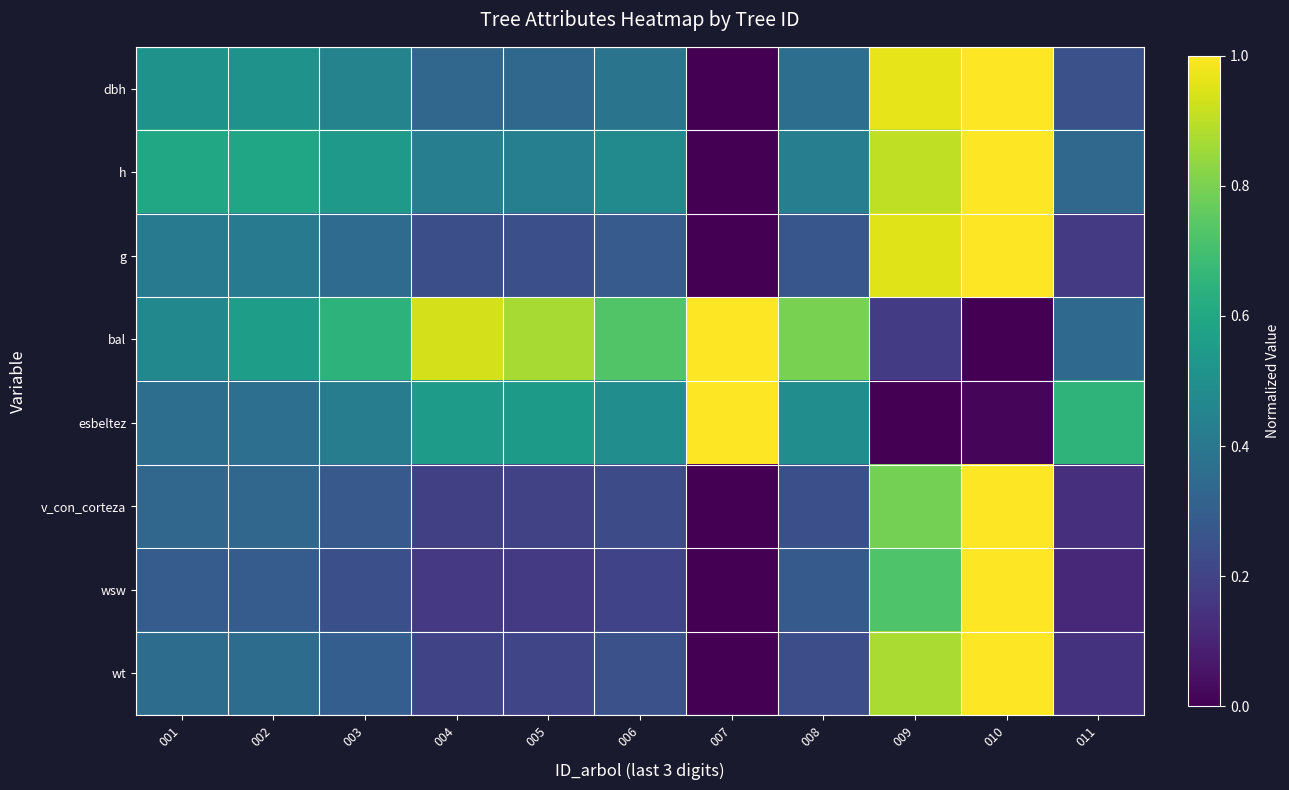

What is the greatest value displayed?

1.0